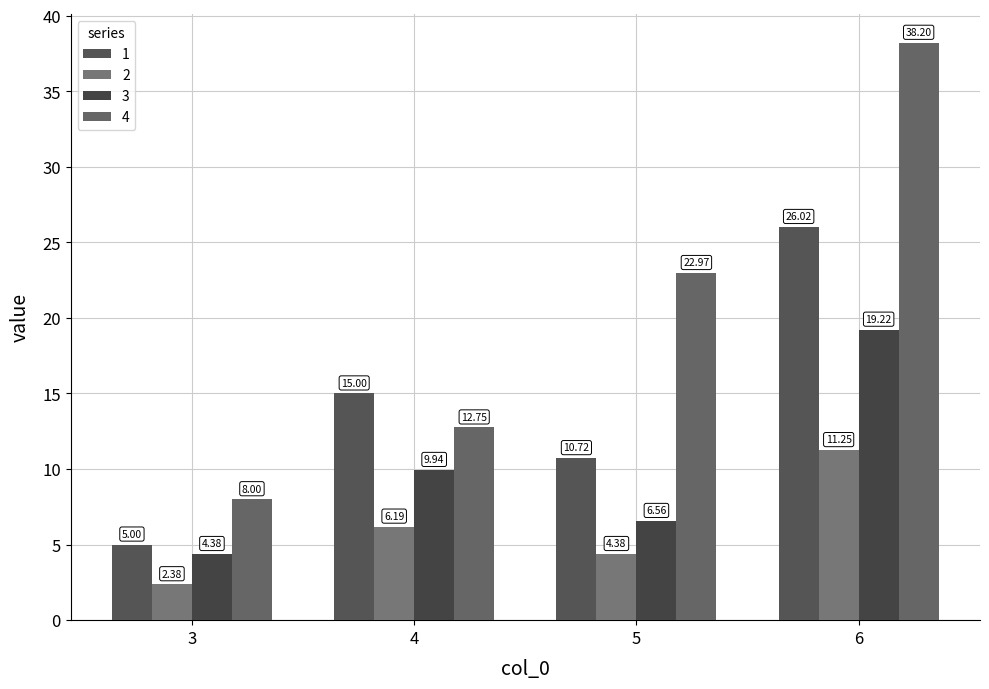

Reading left to right, what are all the values shown in this chart?

1: 3=5.0	4=15.0	5=10.7	6=26.0
2: 3=2.4	4=6.2	5=4.4	6=11.2
3: 3=4.4	4=9.9	5=6.6	6=19.2
4: 3=8.0	4=12.8	5=23.0	6=38.2